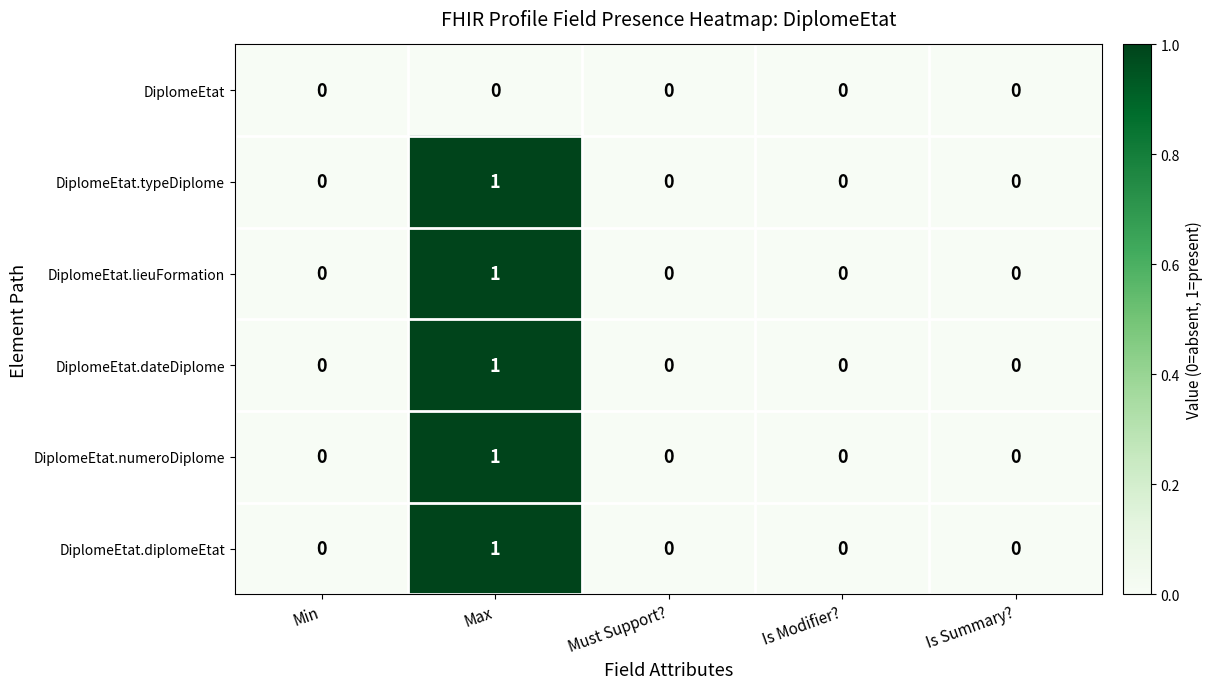

Reading left to right, transcribe all the data shown in this chart.

DiplomeEtat: 0	0	0	0	0
DiplomeEtat.typeDiplome: 0	1	0	0	0
DiplomeEtat.lieuFormation: 0	1	0	0	0
DiplomeEtat.dateDiplome: 0	1	0	0	0
DiplomeEtat.numeroDiplome: 0	1	0	0	0
DiplomeEtat.diplomeEtat: 0	1	0	0	0